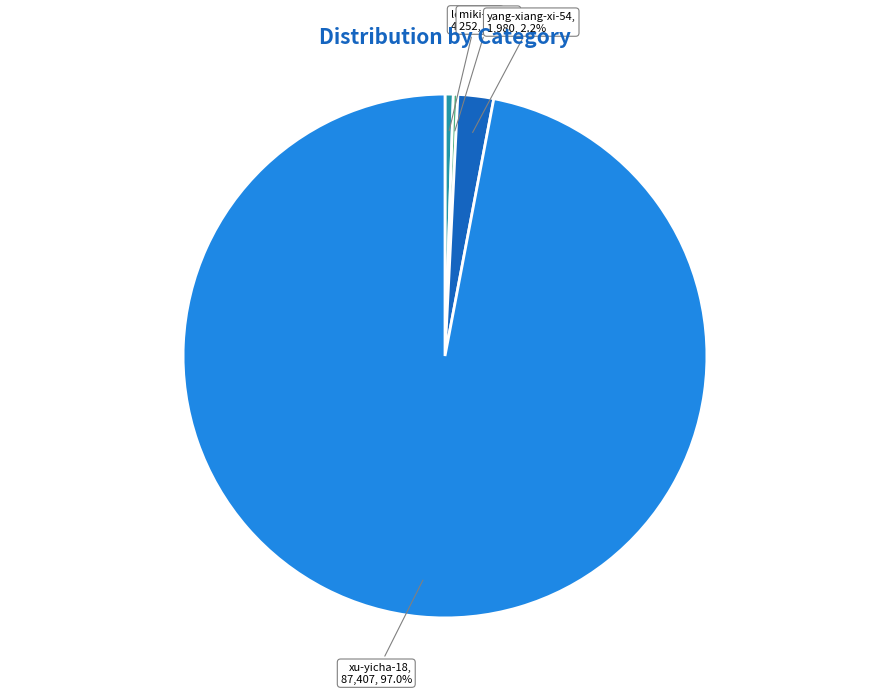

Count the number of slices in the pie.

4